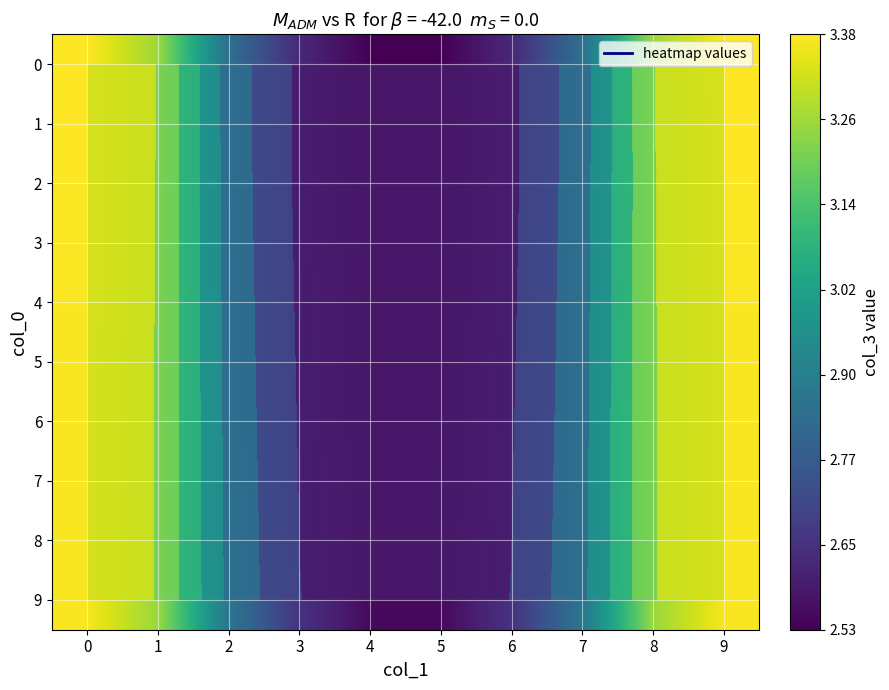

What is the total value across all series at 2?

28.5